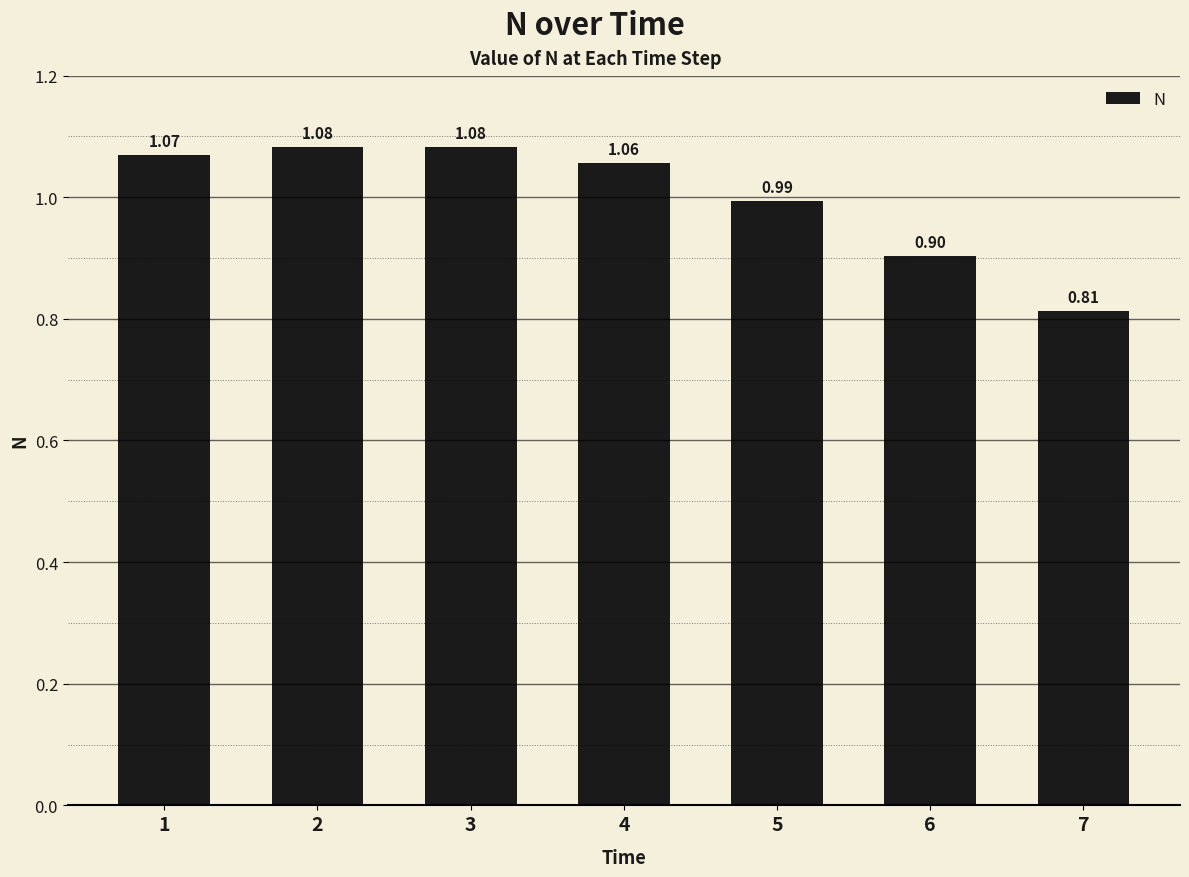

What is the difference between the maximum and second lowest values?

0.2